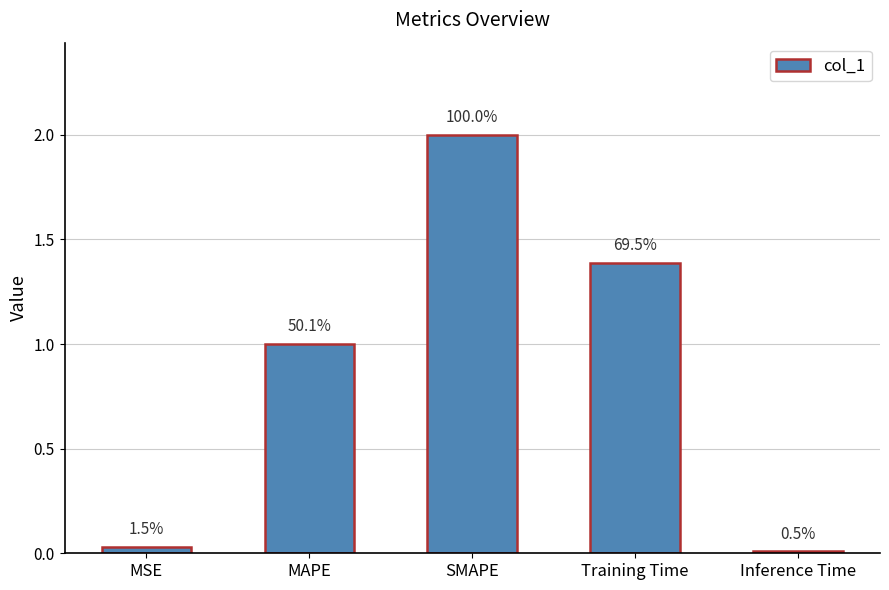

How many bars are there in total?

5